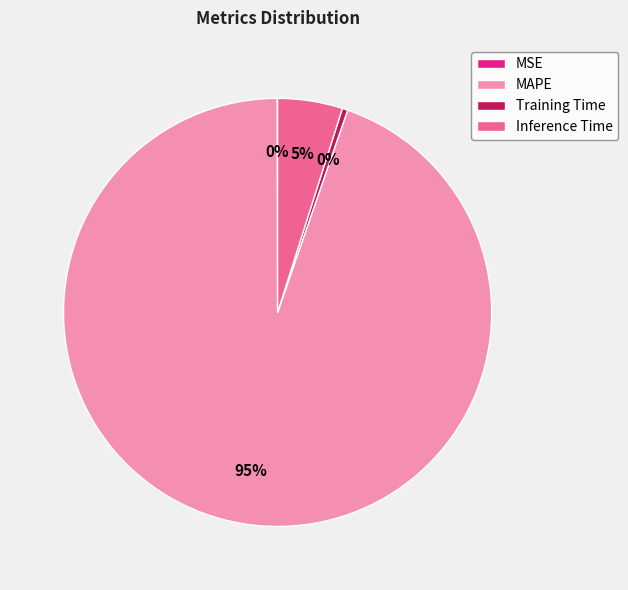

Is the sum of MAPE and Inference Time greater than half?

Yes